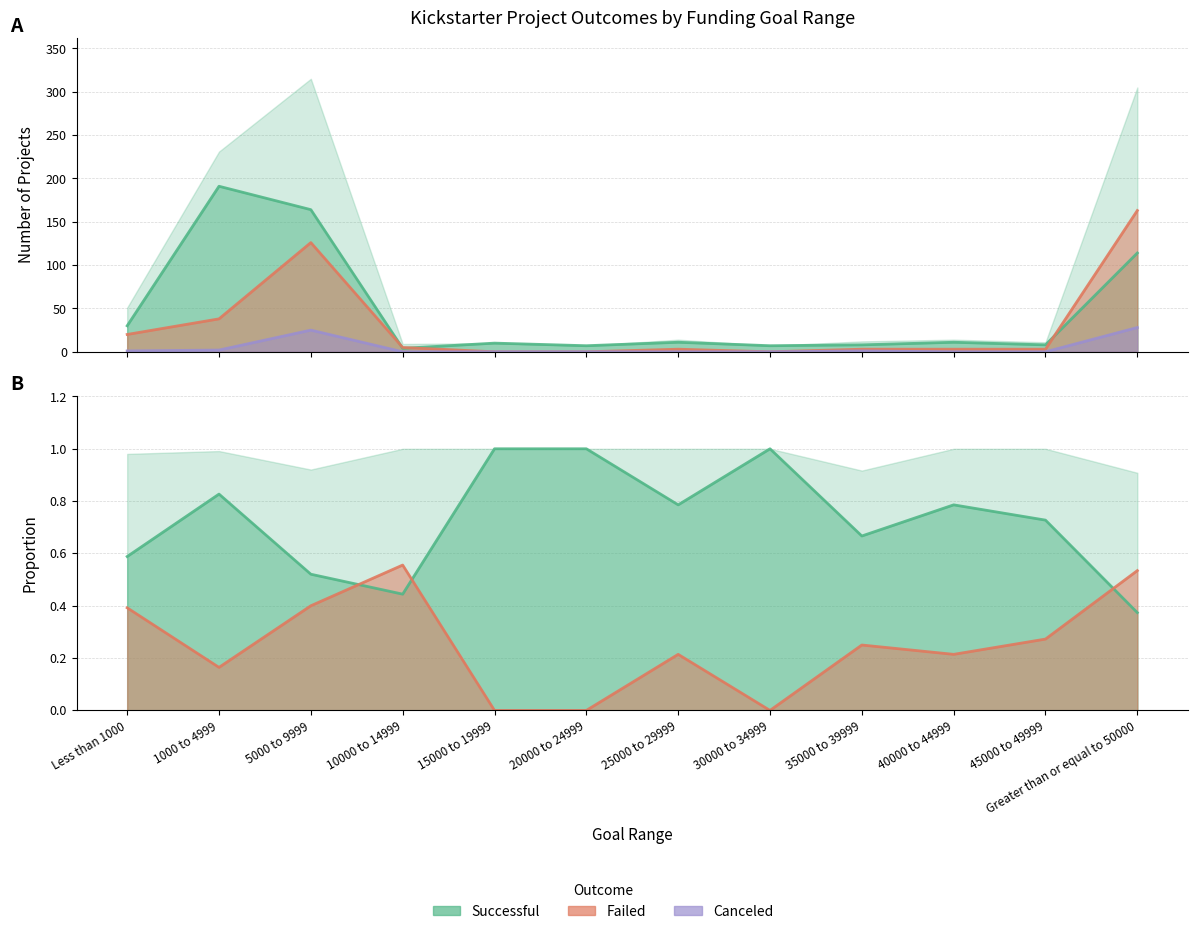

True or false: Number Failed has a value of 0.0 at 30000 to 34999.

True